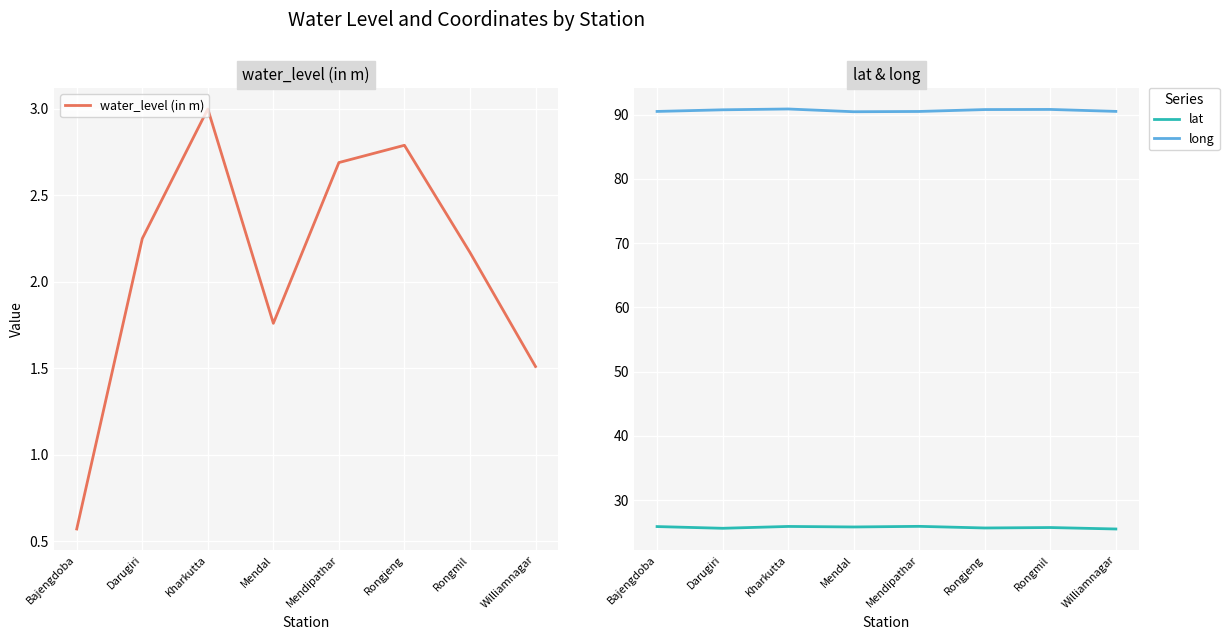

What is the value of the lat point at the 7th from the left?

25.7